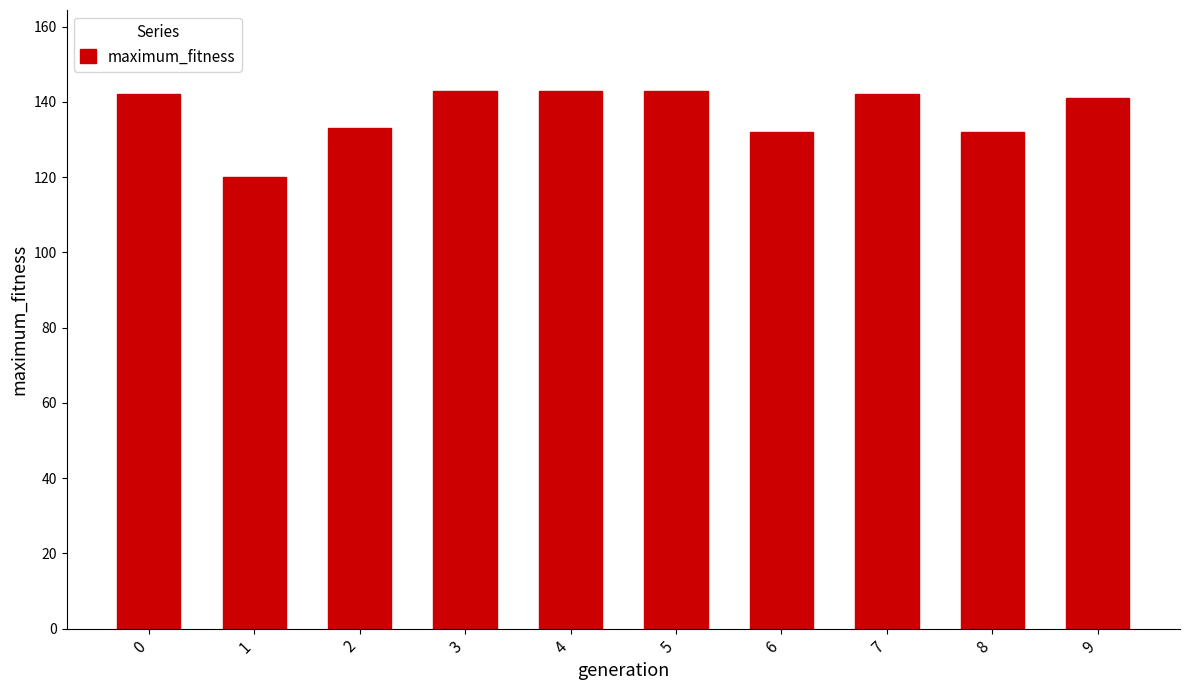

What is the average value?

137